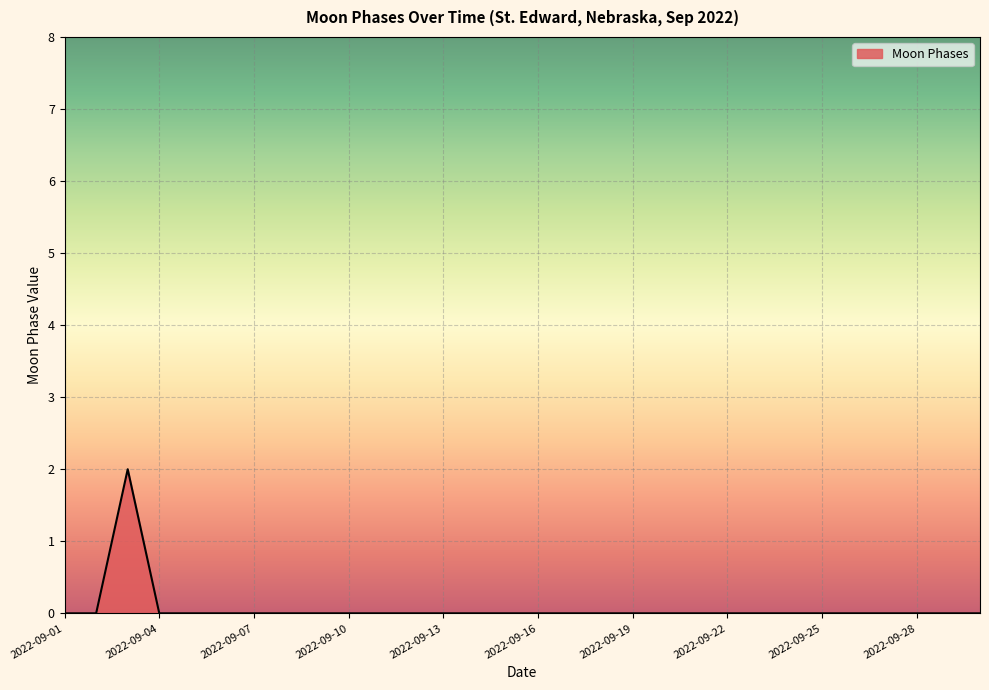

What is the greatest value displayed?

2